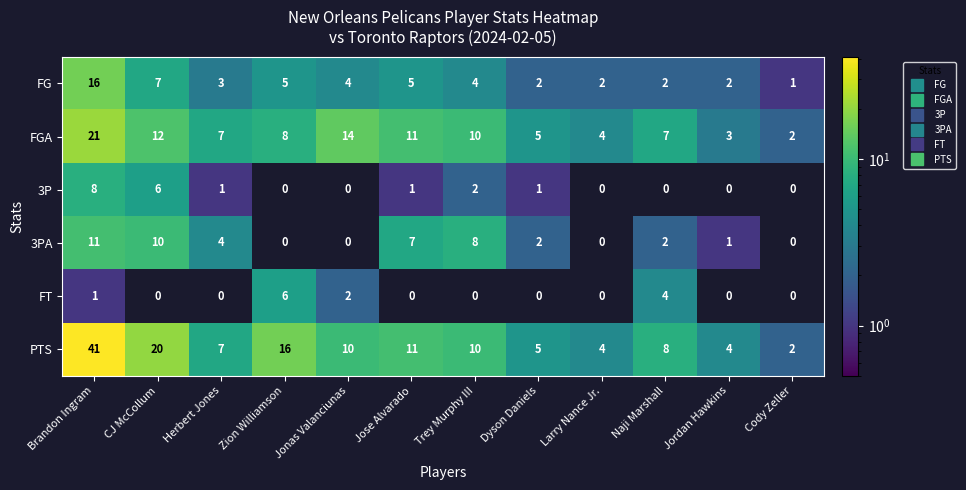

What is the greatest value displayed?

41